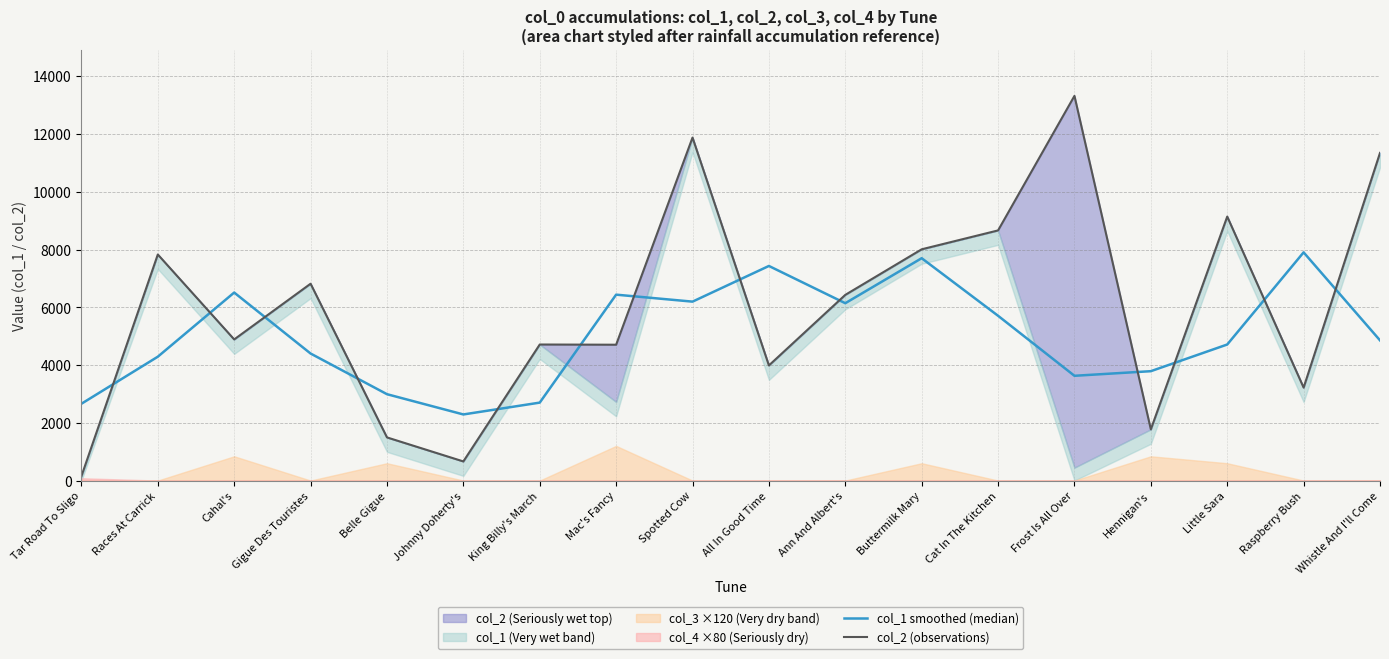

Reading left to right, extract all data points from this chart.

col_1 smoothed (median): Tar Road To Sligo=2659.7	Races At Carrick=4288.7	Cahal's=6510.3	Gigue Des Touristes=4399.0	Belle Gigue=2990.7	Johnny Doherty's=2289.0	King Billy's March=2699.0	Mac's Fancy=6437.3	Spotted Cow=6195.7	All In Good Time=7431.0	Ann And Albert's=6141.3	Buttermilk Mary=7700.0	Cat In The Kitchen=5706.0	Frost Is All Over=3627.7	Hennigan's=3787.3	Little Sara=4711.0	Raspberry Bush=7902.0	Whistle And I'll Come=4855.0
col_2 (observations): Tar Road To Sligo=151.0	Races At Carrick=7828.0	Cahal's=4887.0	Gigue Des Touristes=6816.0	Belle Gigue=1494.0	Johnny Doherty's=662.0	King Billy's March=4711.0	Mac's Fancy=4704.0	Spotted Cow=11877.0	All In Good Time=3986.0	Ann And Albert's=6430.0	Buttermilk Mary=8008.0	Cat In The Kitchen=8662.0	Frost Is All Over=13321.0	Hennigan's=1773.0	Little Sara=9141.0	Raspberry Bush=3219.0	Whistle And I'll Come=11346.0